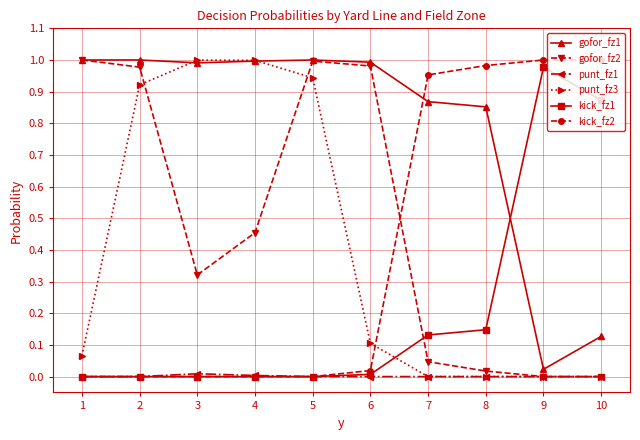

Is the value of punt_fz3 at 5 greater than the value of kick_fz1 at 2?

Yes